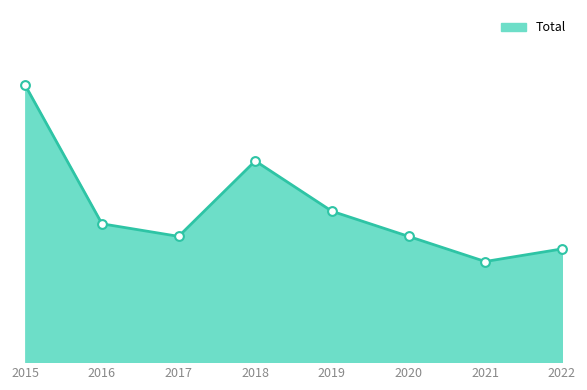

Does the chart have visible grid lines?

No